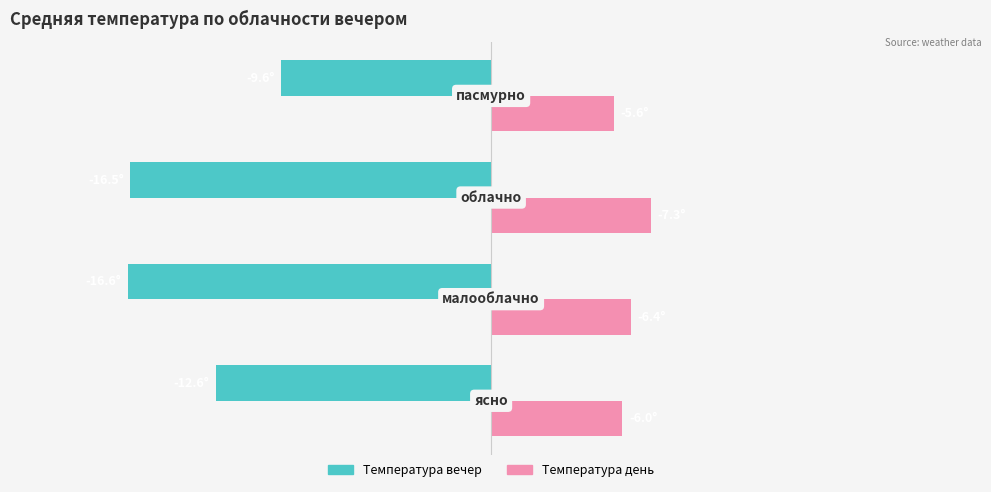

What are all the series names shown in the legend?

Температура вечер, Температура день